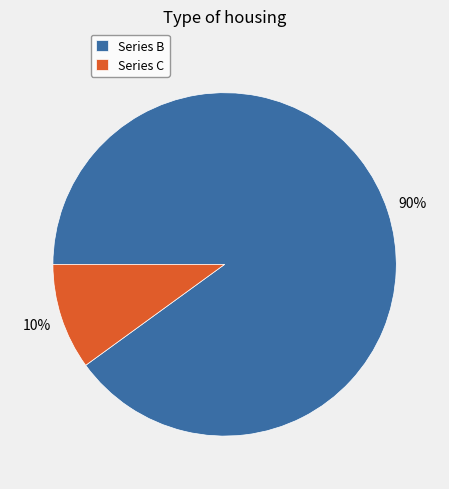

What is the largest slice in the pie chart?

Series B